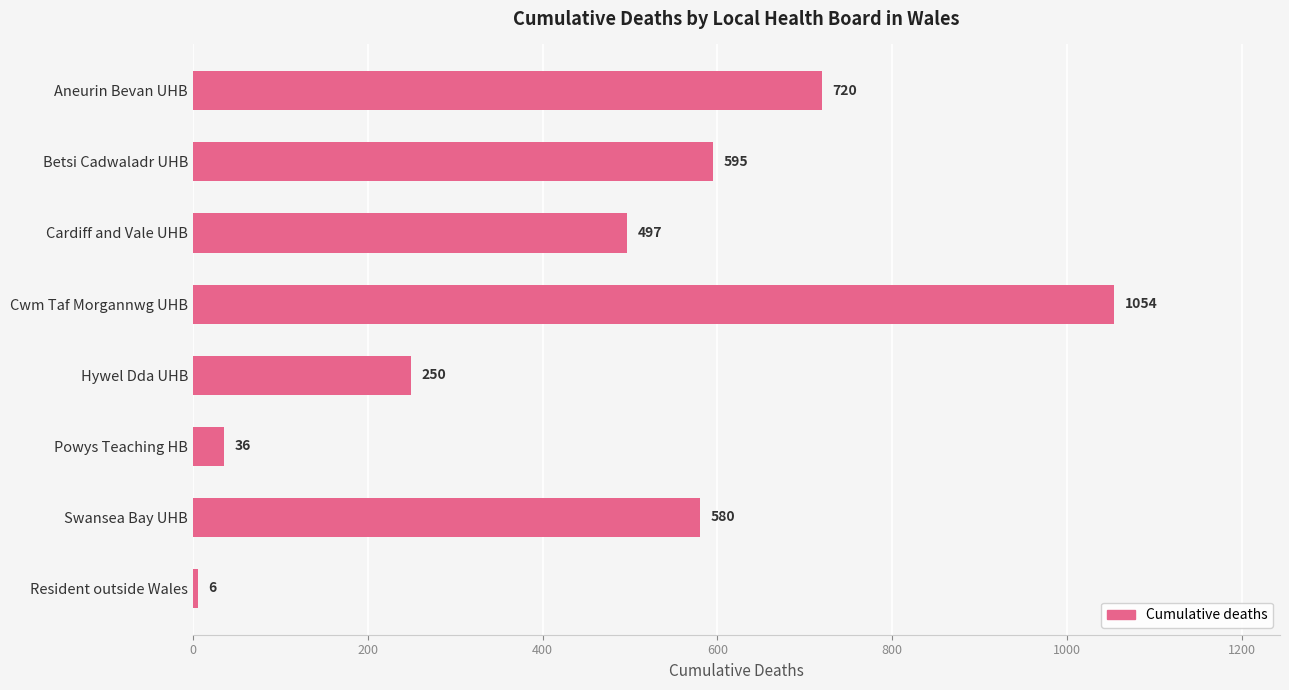

Rank the categories by value from highest to lowest.

Cwm Taf Morgannwg UHB, Aneurin Bevan UHB, Betsi Cadwaladr UHB, Swansea Bay UHB, Cardiff and Vale UHB, Hywel Dda UHB, Powys Teaching HB, Resident outside Wales